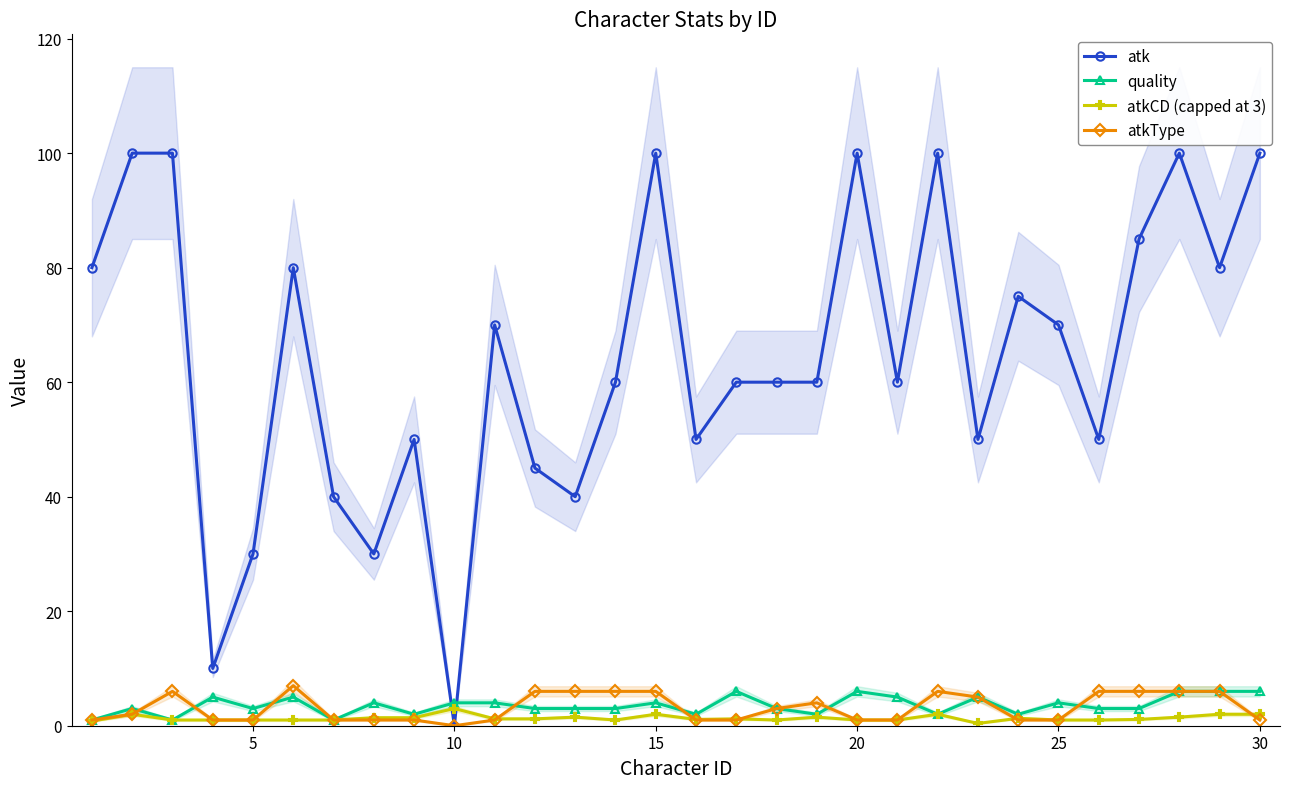

How many positive values does the atkType series have?

29